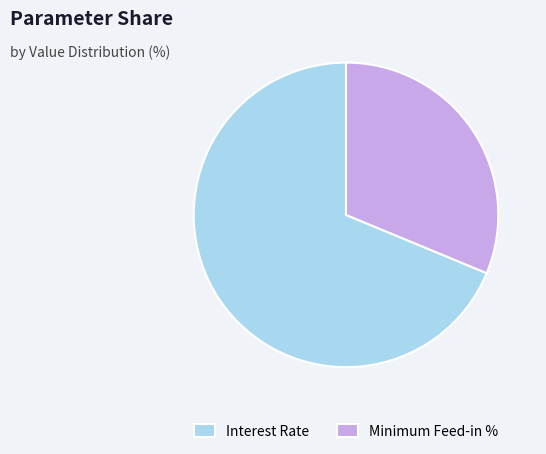

Which category accounts for the majority?

Interest Rate